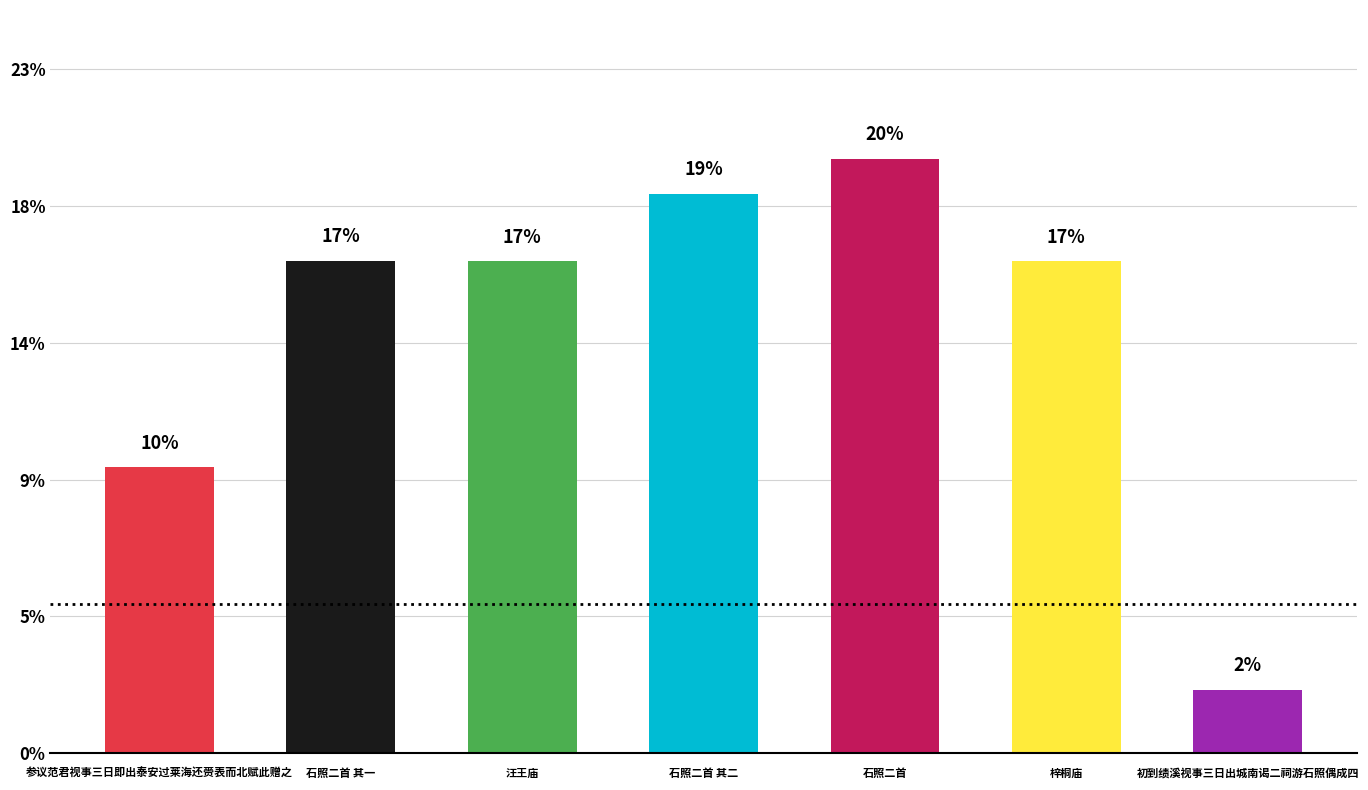

Does the chart contain any negative values?

No